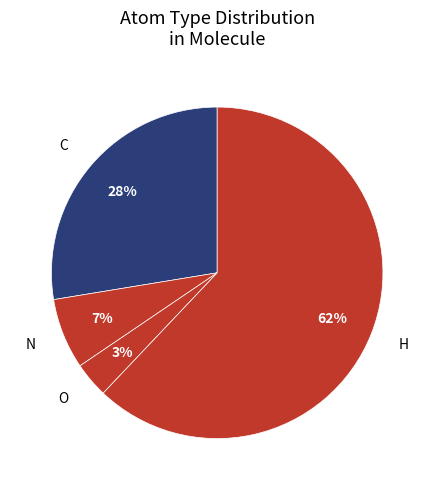

Is there any slice that represents more than half of the pie?

Yes